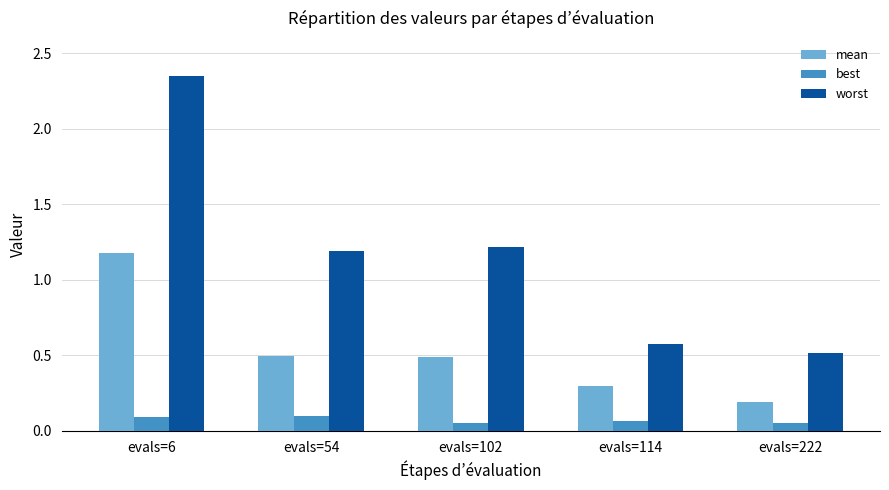

The best series shows 0.1 at evals=54. True or false?

True